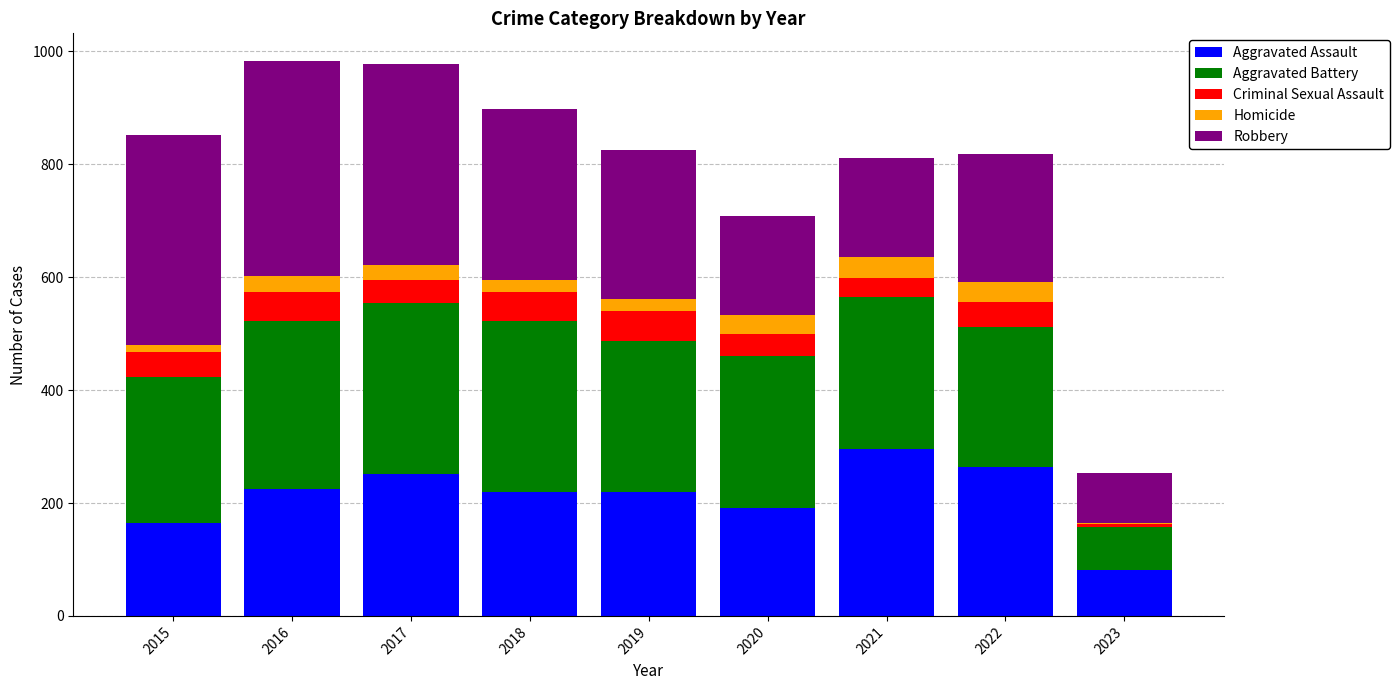

What is the sum of all Aggravated Assault values?

1912